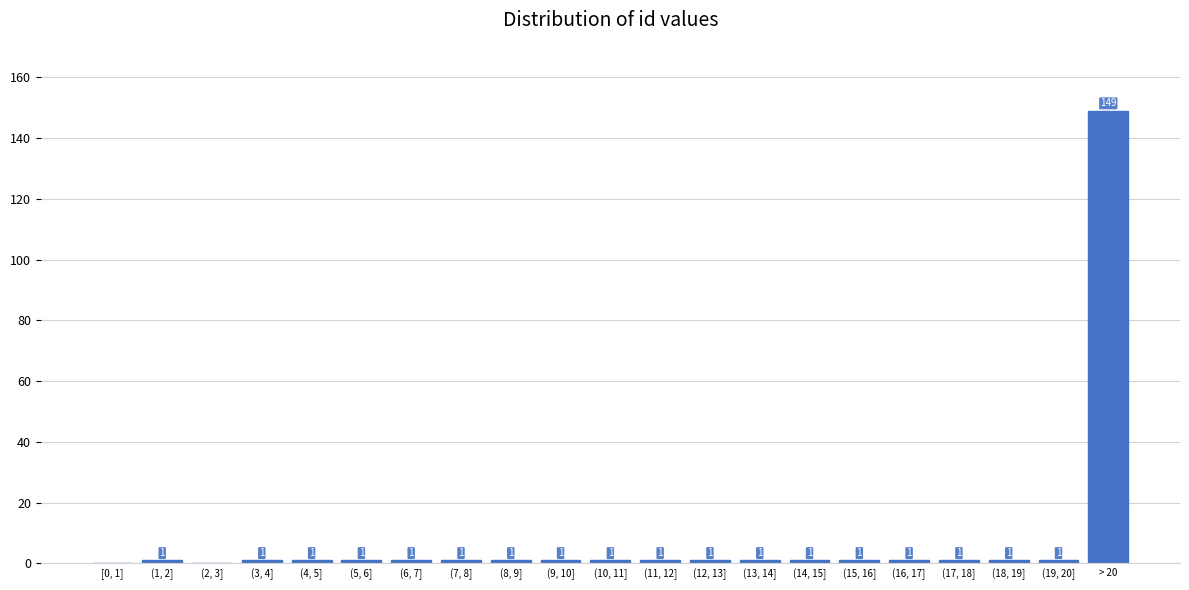

Reading left to right, list all the values displayed in this chart.

[0, 1]=0	(1, 2]=1	(2, 3]=0	(3, 4]=1	(4, 5]=1	(5, 6]=1	(6, 7]=1	(7, 8]=1	(8, 9]=1	(9, 10]=1	(10, 11]=1	(11, 12]=1	(12, 13]=1	(13, 14]=1	(14, 15]=1	(15, 16]=1	(16, 17]=1	(17, 18]=1	(18, 19]=1	(19, 20]=1	> 20=149